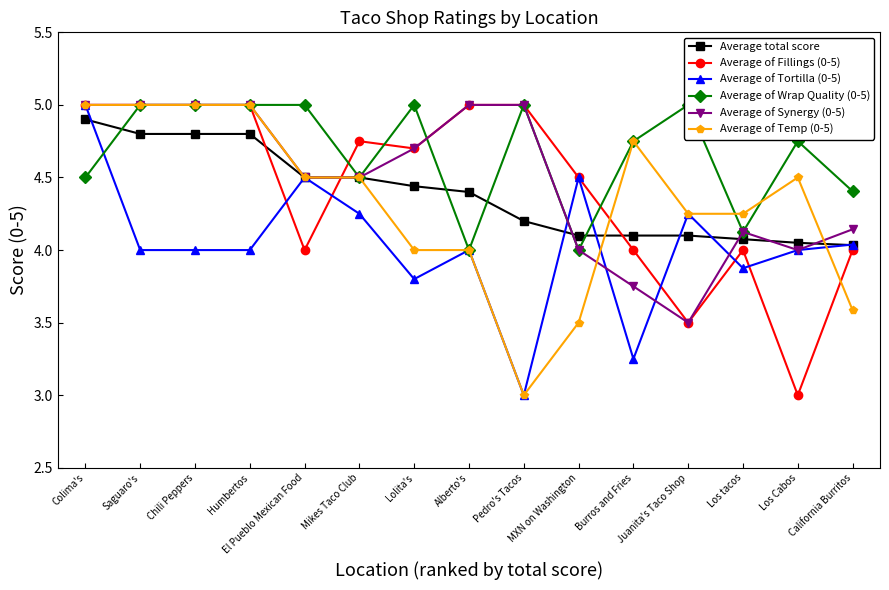

What is the sum of the Average of Temp (0-5) values at California Burritos and Los Cabos?

8.1